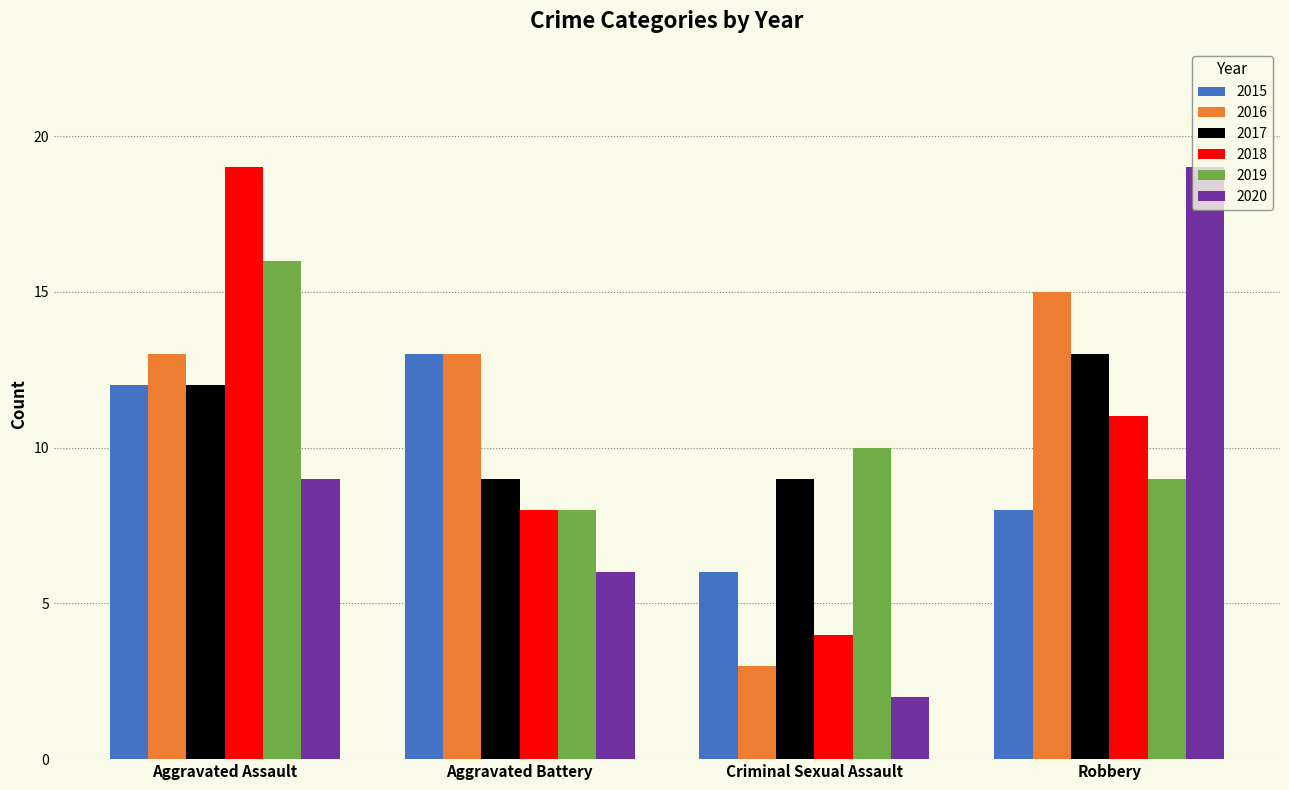

At which category is the sum across all series the highest?

Aggravated Assault